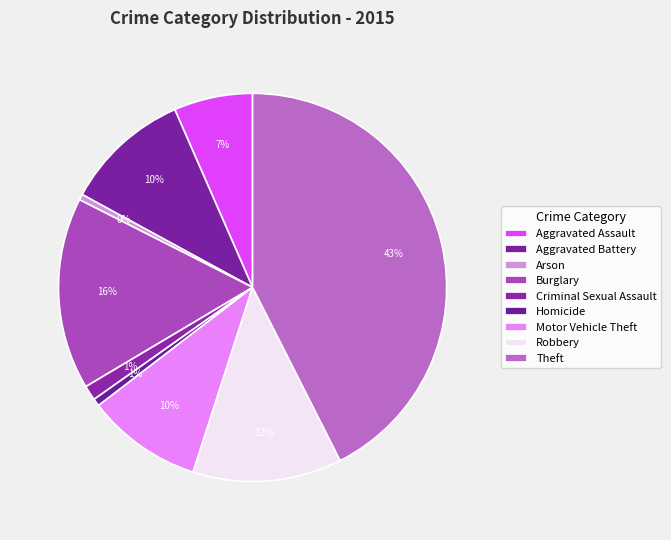

Does Robbery account for over 50% of the chart?

No